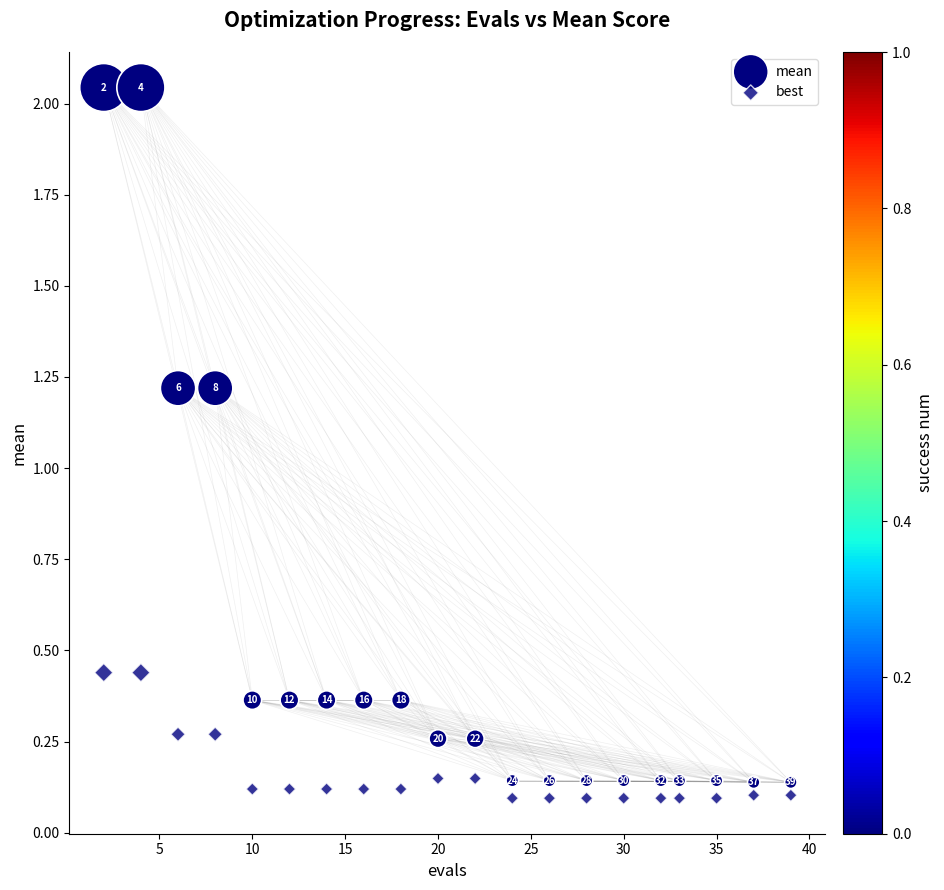

How many points are shown in the scatter plot?

40